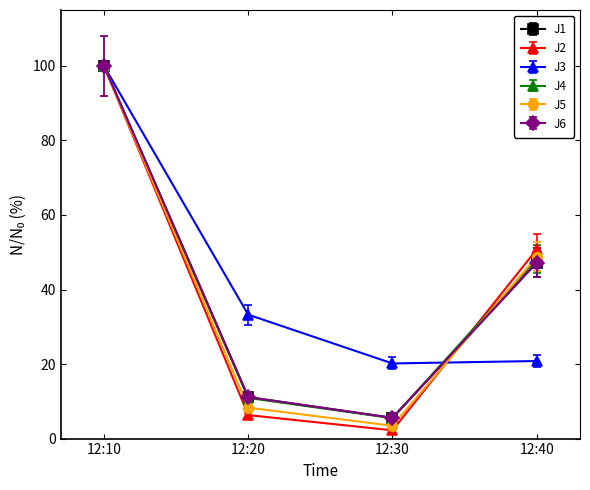

Is the value of J1 at 12:20 greater than the value of J3 at 12:40?

No